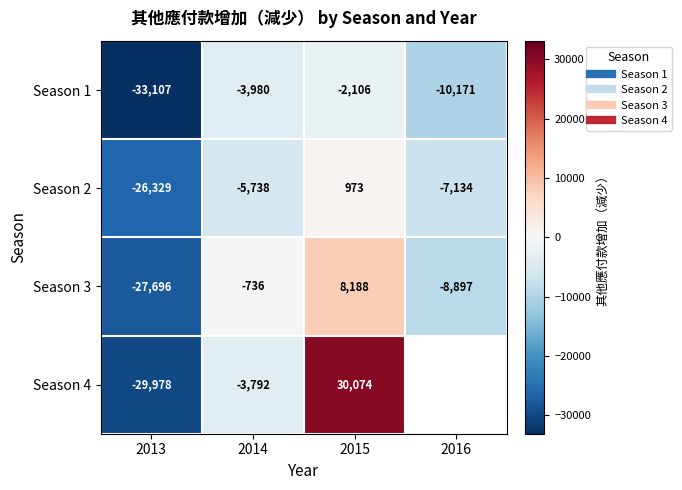

The value of Season 1 at 2013 is -21610.4. True or false?

False